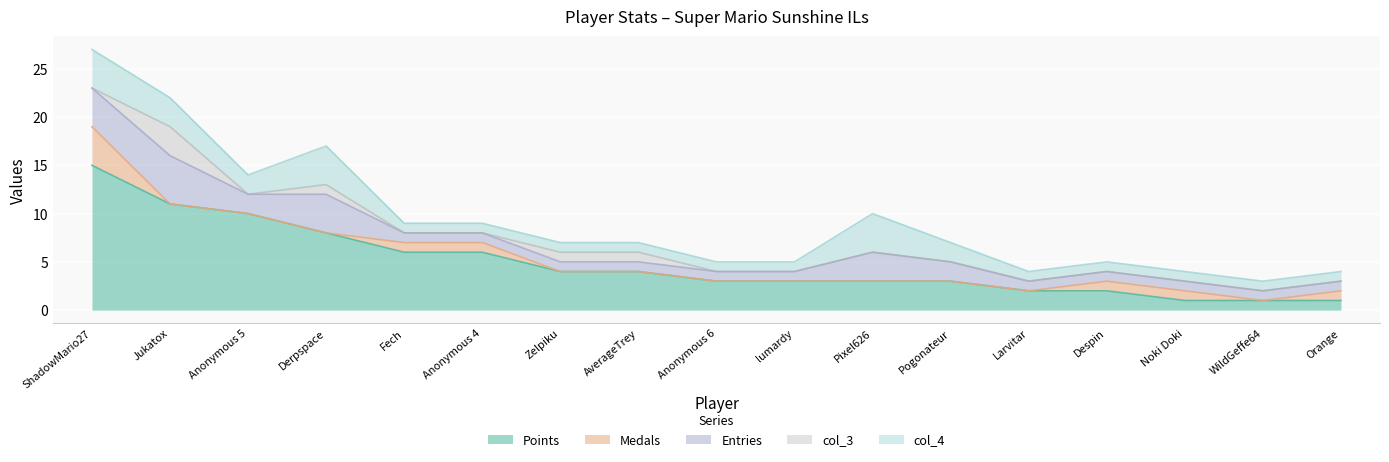

What is the total value across all series at Anonymous 6?

5